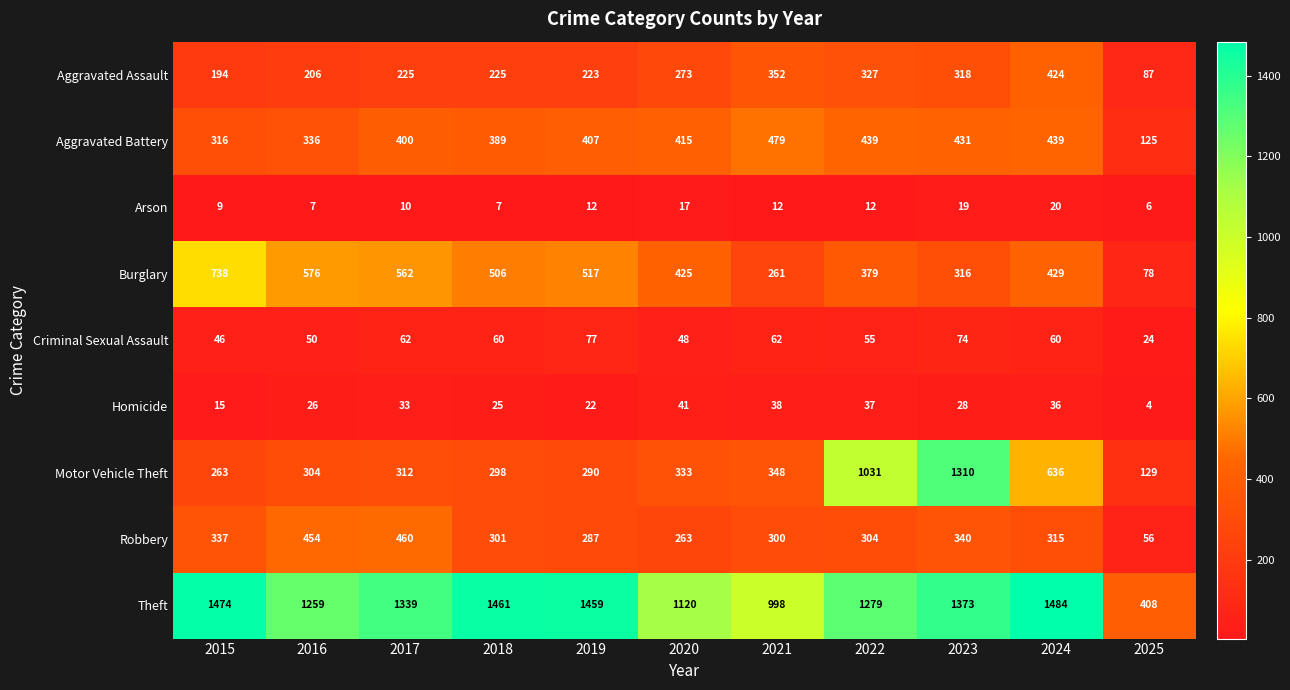

What is the minimum value shown in the chart?

4